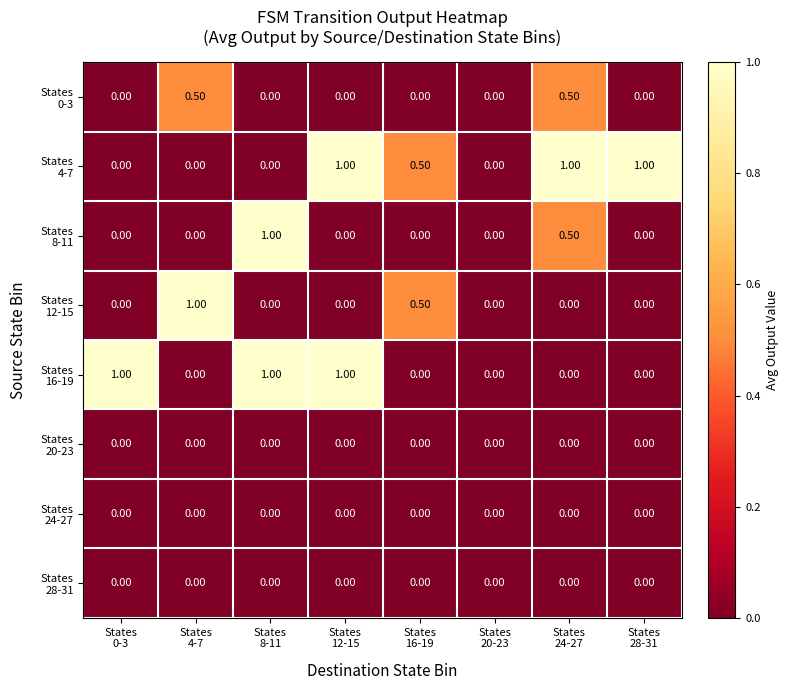

How many distinct data groups are displayed?

8